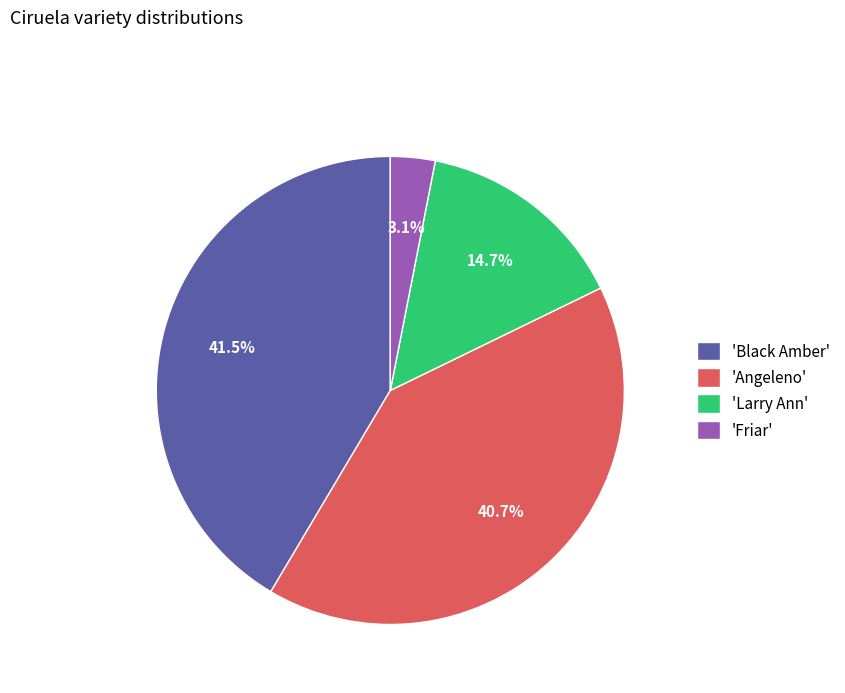

Approximately how many times larger is the value at 'Larry Ann' compared to 'Black Amber'?

0.4